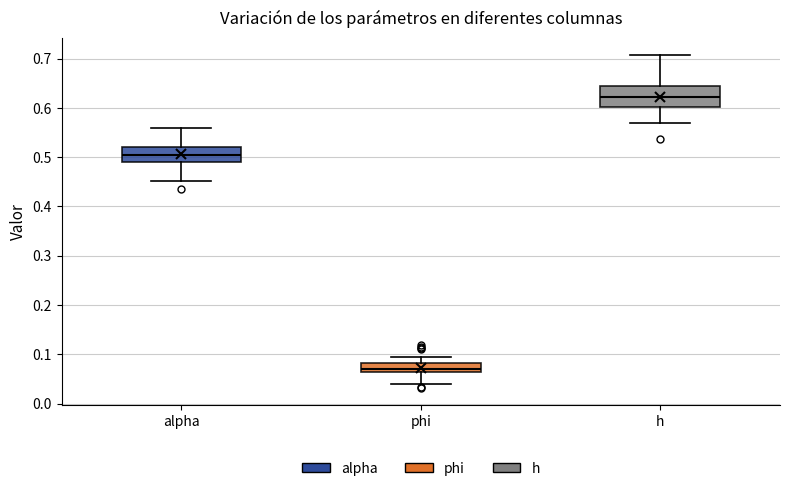

Which box is the tallest, from its lower edge to its upper edge?

h